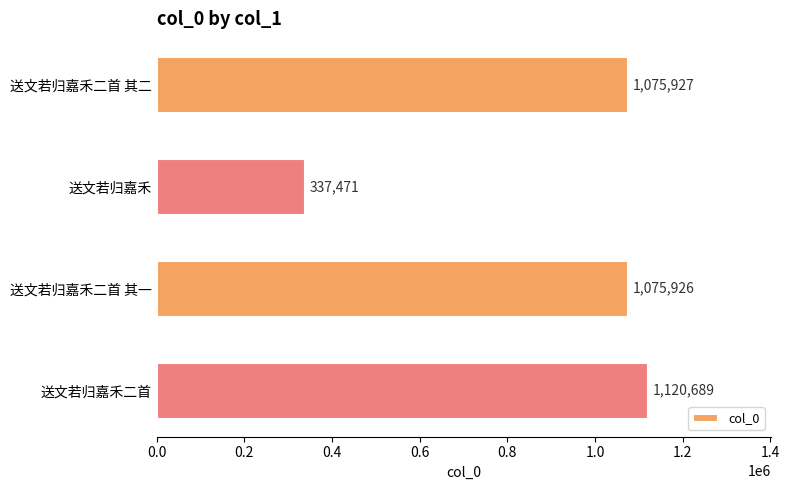

What is the approximate value at 送文若归嘉禾二首 其二?

1075927